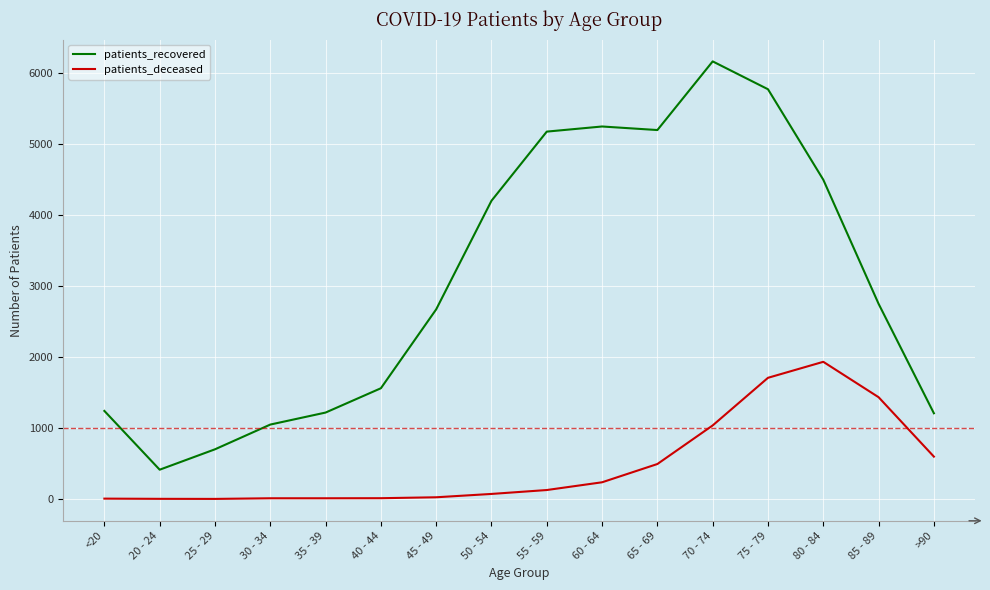

Count the number of data series in this chart.

2